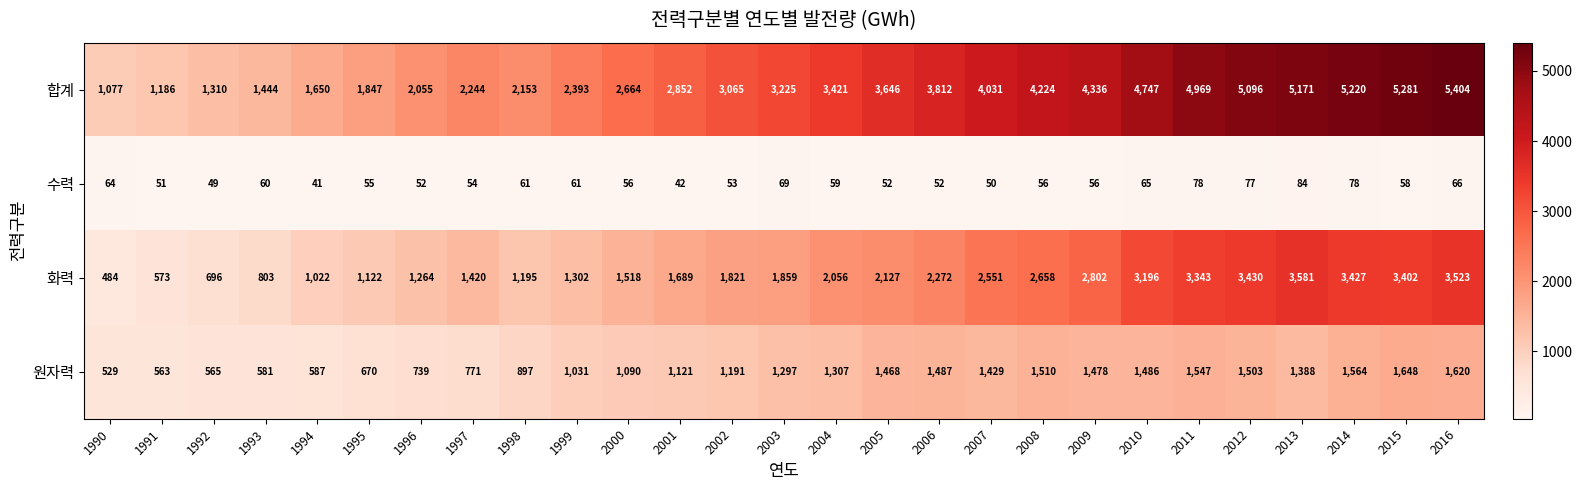

What is the greatest value displayed?

5404